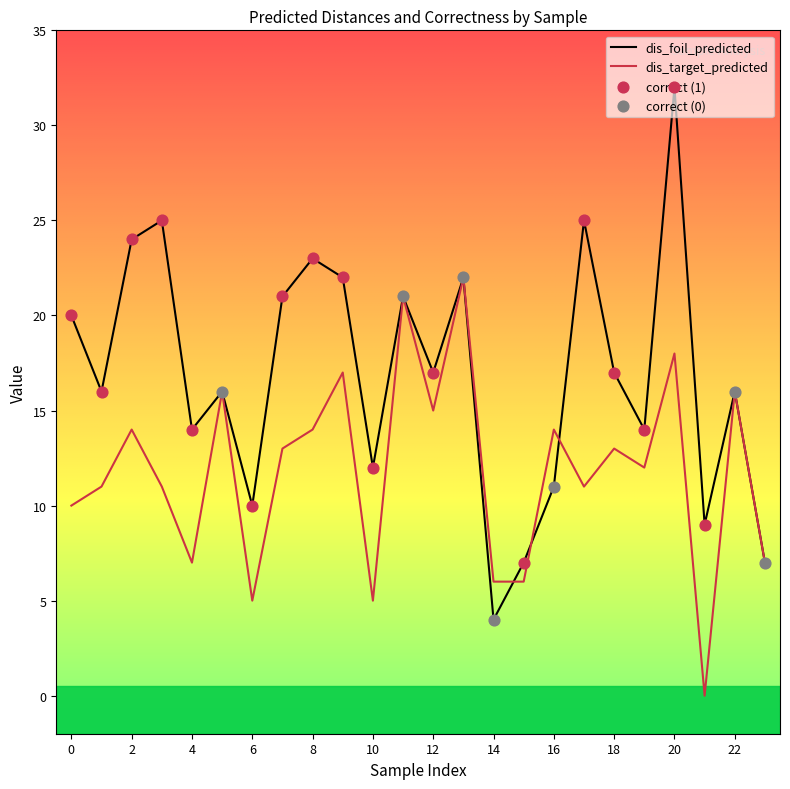

Which series has the largest total across all categories?

dis_foil_predicted